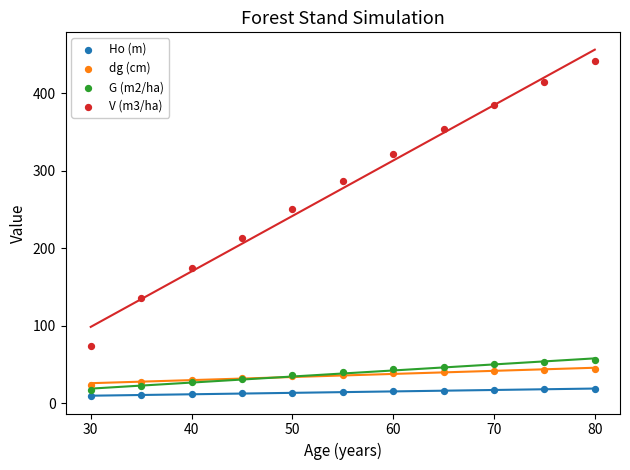

What are all the series names shown in the legend?

Ho (m), dg (cm), G (m2/ha), V (m3/ha)